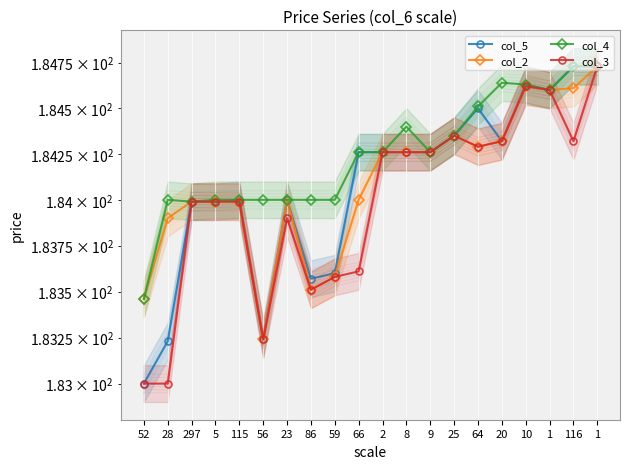

True or false: col_4 has more than 1 interior local peaks.

True